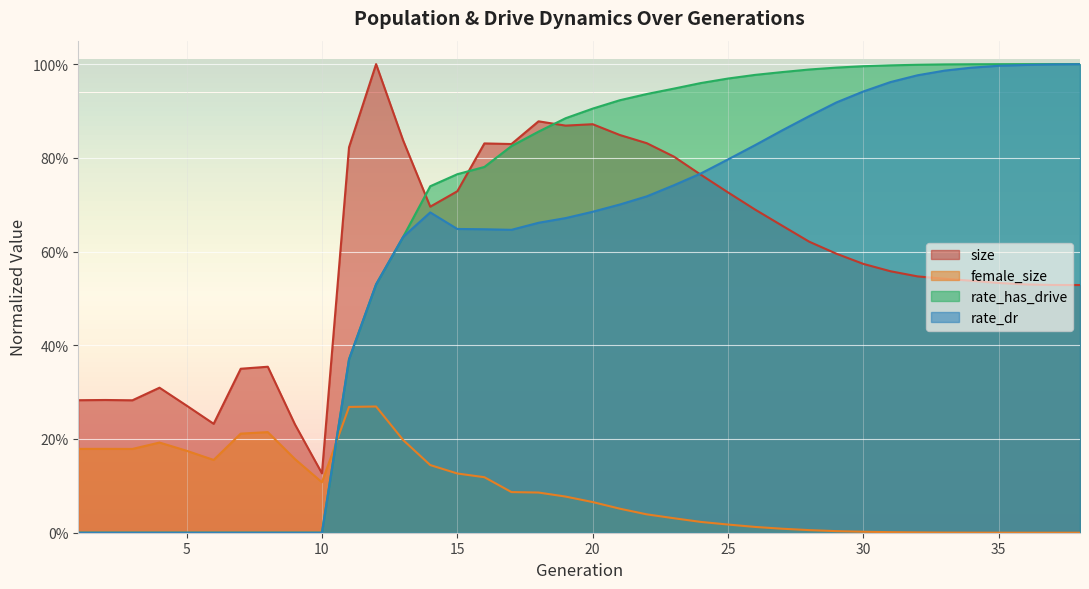

How many lines are shown in the chart?

4